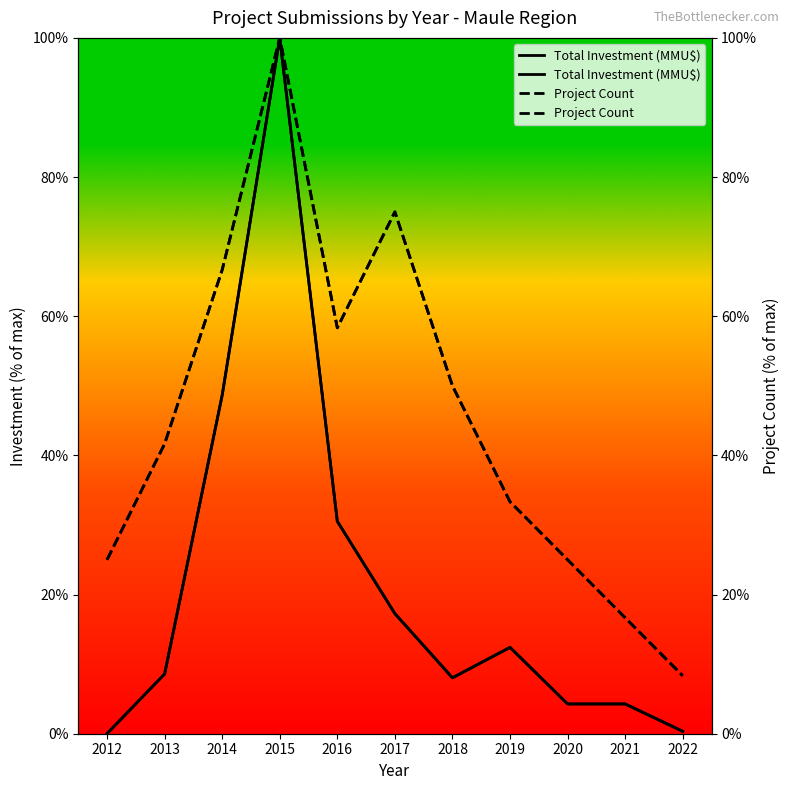

Is the value of Total Investment (MMU$) at 2022 greater than the value of Project Count at 2018?

No